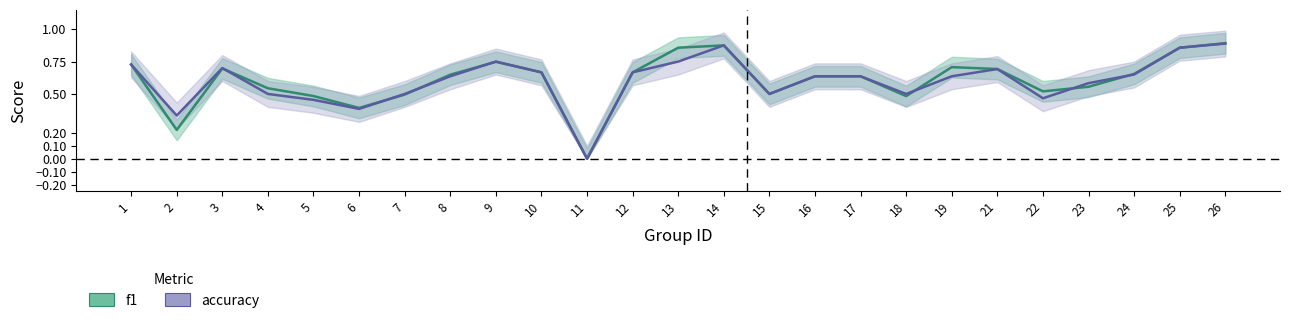

Rank the series at 24 from highest to lowest value.

f1, accuracy